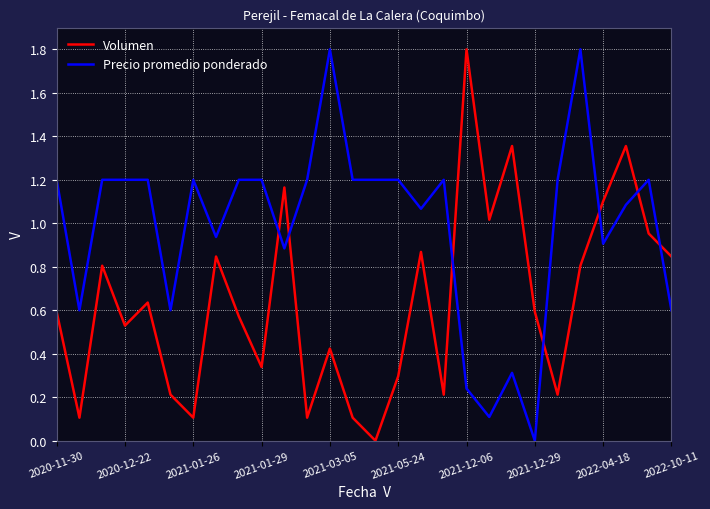

What is the sum of all Precio promedio ponderado values?

27.7